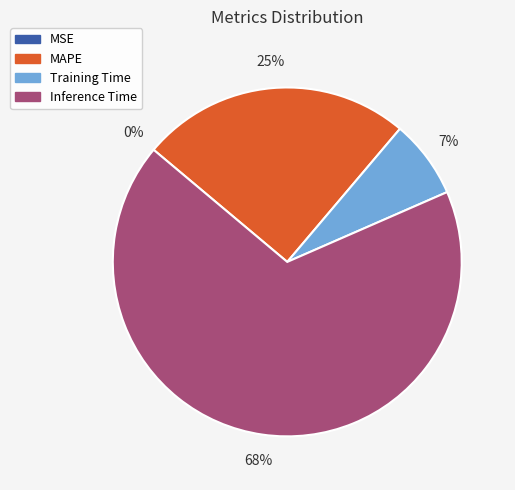

Is there any slice that represents more than half of the pie?

Yes